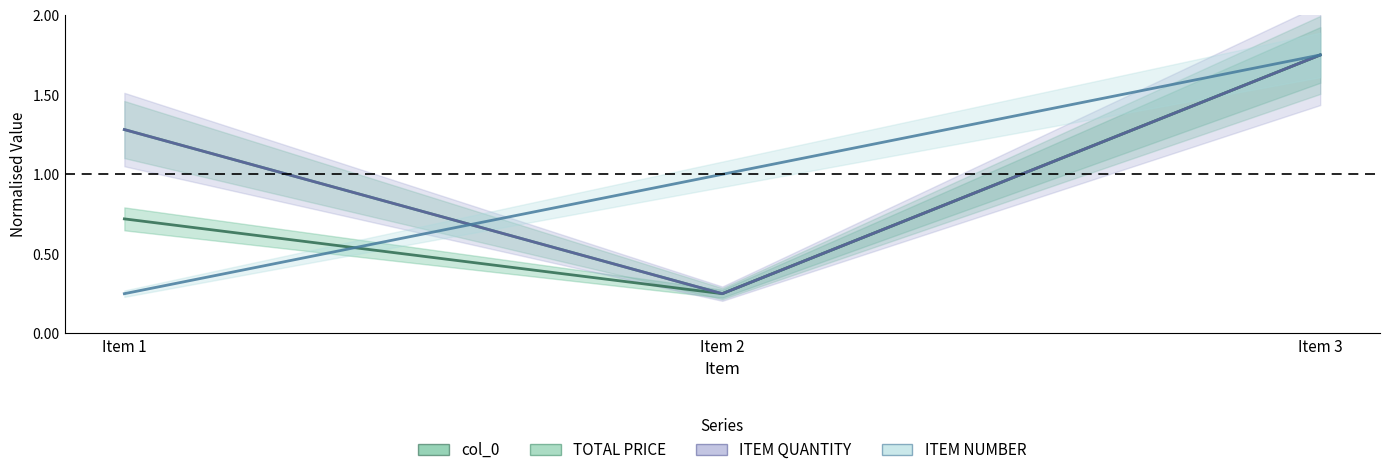

Where is ITEM QUANTITY nearest to the value 1?

Item 1